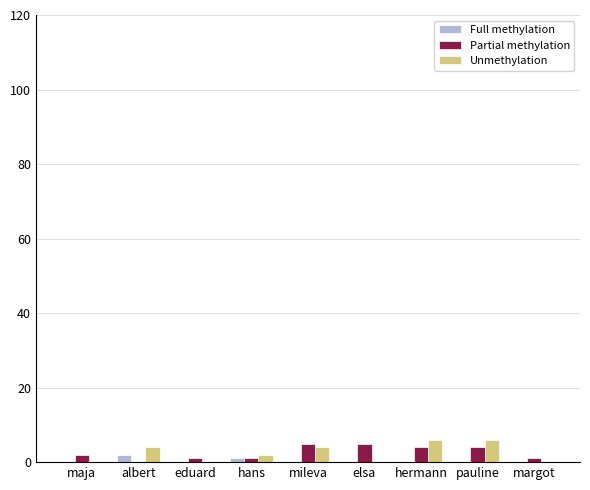

Reading left to right, extract all data points from this chart.

Full methylation: 0	2	0	1	0	0	0	0	0
Partial methylation: 2	0	1	1	5	5	4	4	1
Unmethylation: 0	4	0	2	4	0	6	6	0